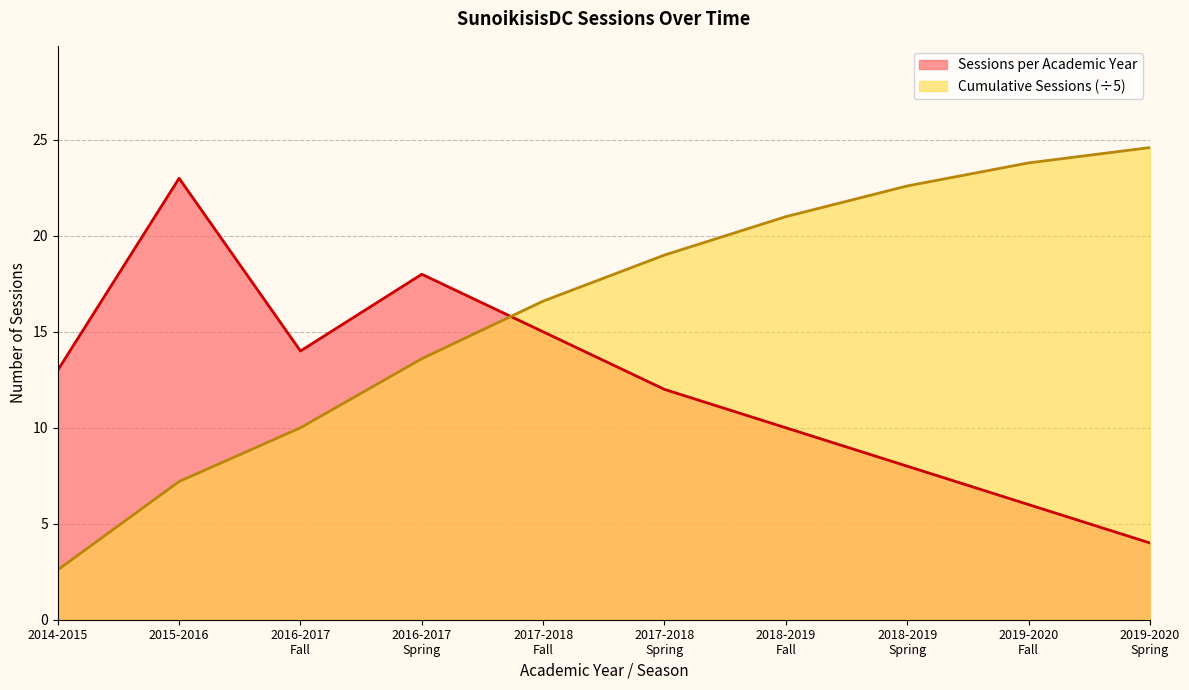

How many lines are shown in the chart?

2